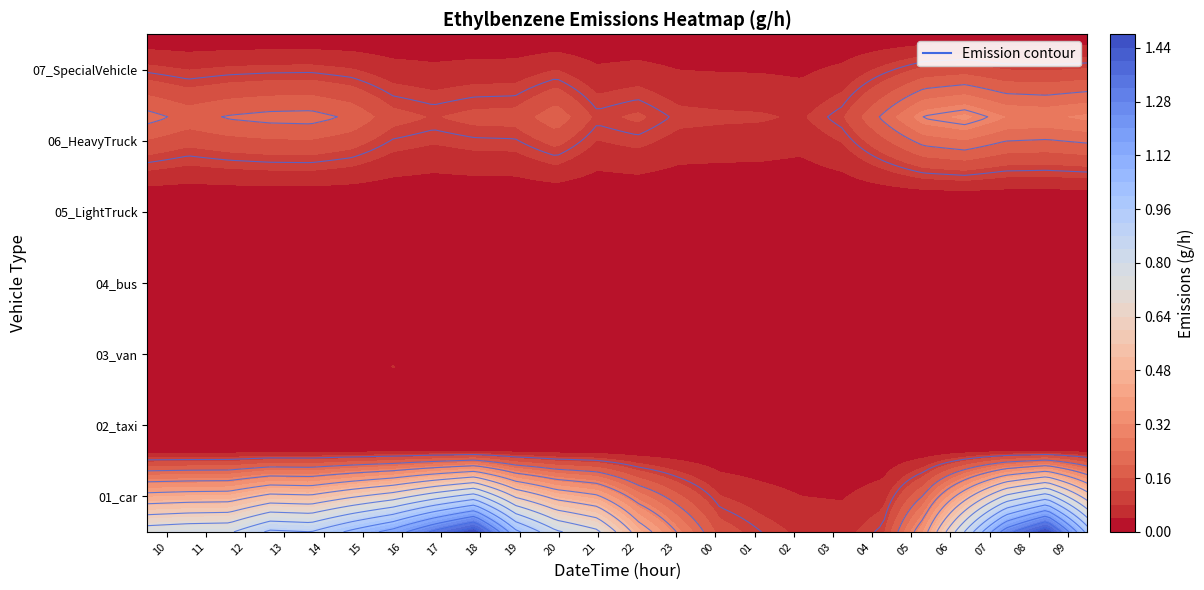

At which category is the sum across all series the highest?

2024121708